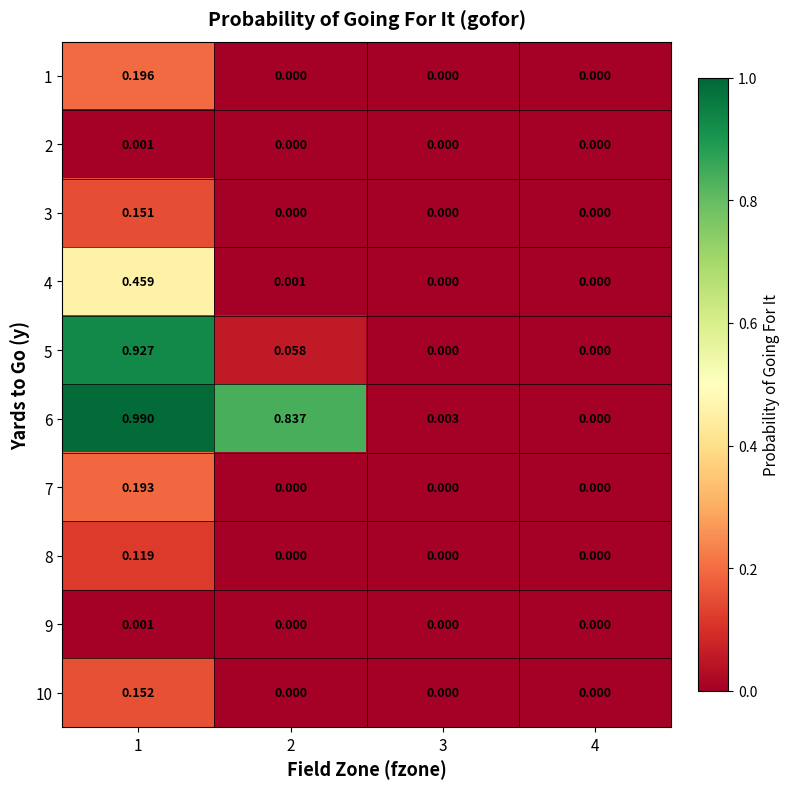

Reading left to right, list all the values displayed in this chart.

1: 1=0.2	2=0.0	3=0.0	4=0.0
2: 1=0.0	2=0.0	3=0.0	4=0.0
3: 1=0.2	2=0.0	3=0.0	4=0.0
4: 1=0.5	2=0.0	3=0.0	4=0.0
5: 1=0.9	2=0.1	3=0.0	4=0.0
6: 1=1.0	2=0.8	3=0.0	4=0.0
7: 1=0.2	2=0.0	3=0.0	4=0.0
8: 1=0.1	2=0.0	3=0.0	4=0.0
9: 1=0.0	2=0.0	3=0.0	4=0.0
10: 1=0.2	2=0.0	3=0.0	4=0.0